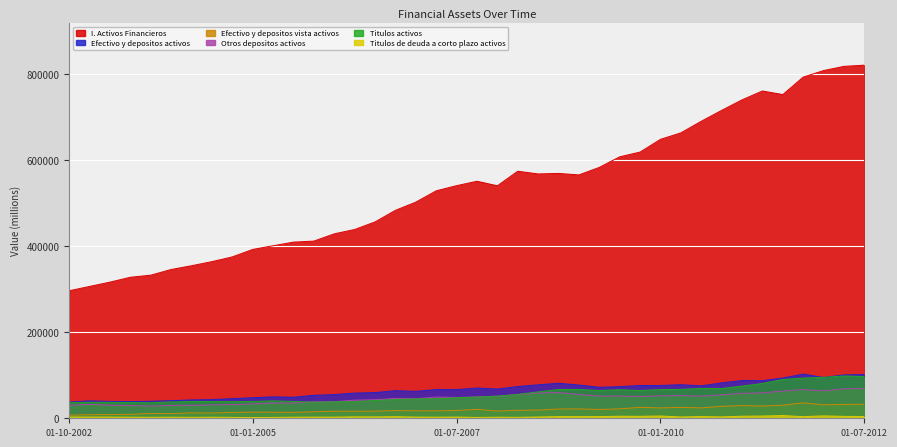

What value does the Efectivo y depositos activos series have at 01-10-2011, to the nearest 100?

102600